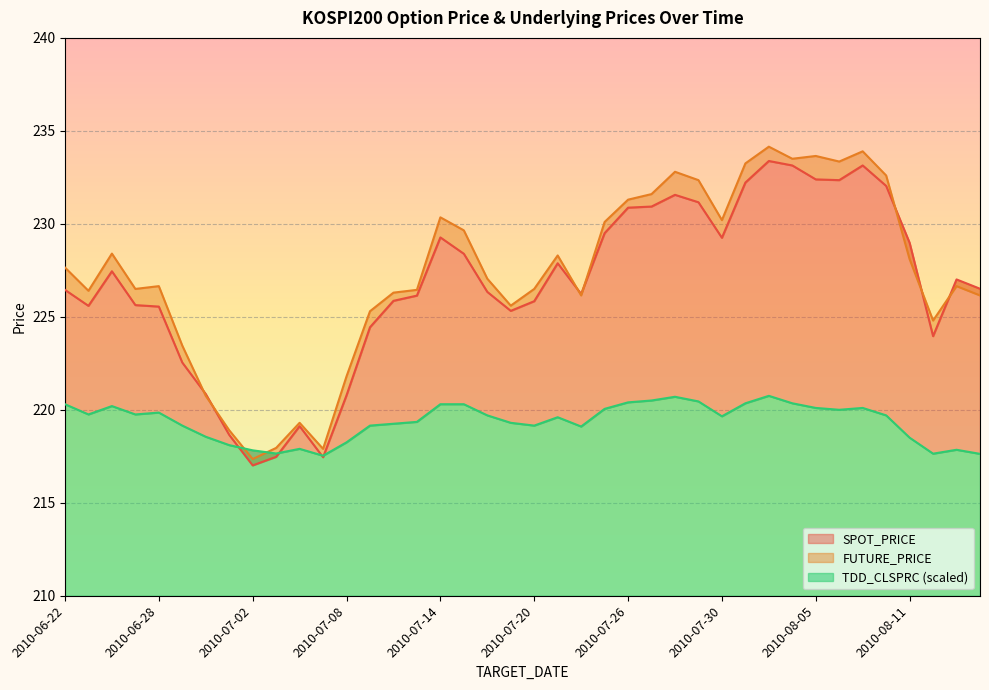

True or false: TDD_CLSPRC has a value of 219.1 at 2010-07-22.

True